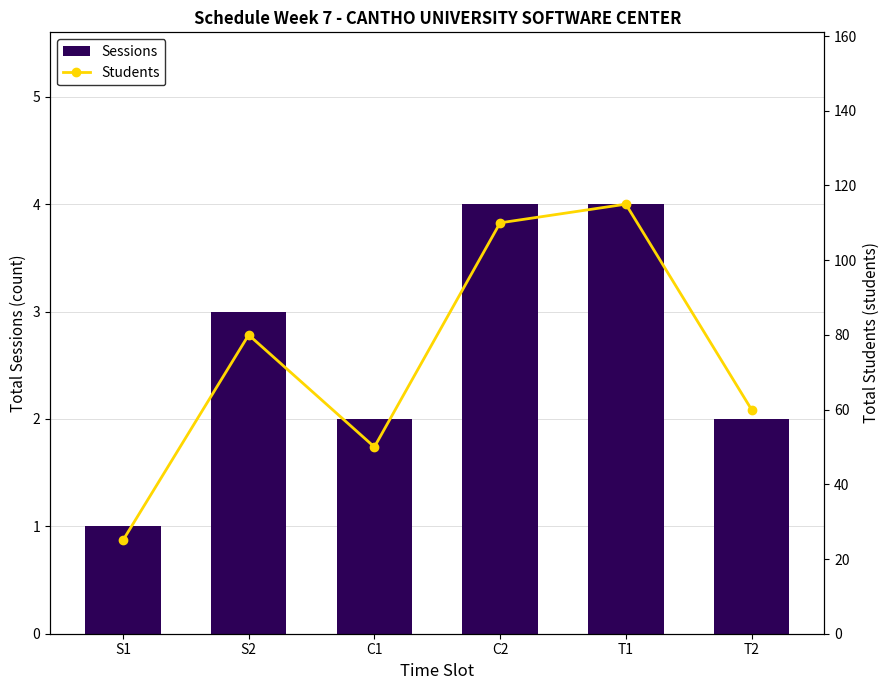

At how many categories does at least one series exceed 92?

2